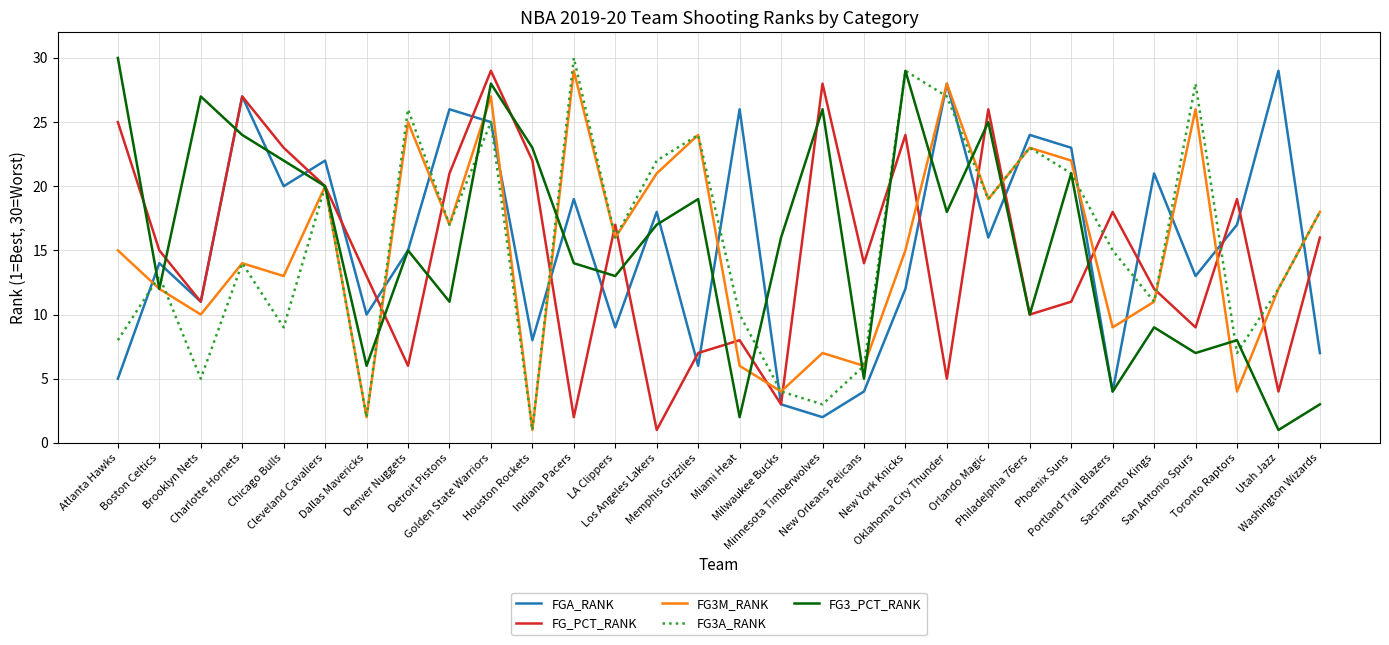

Count the number of categories in the chart.

30